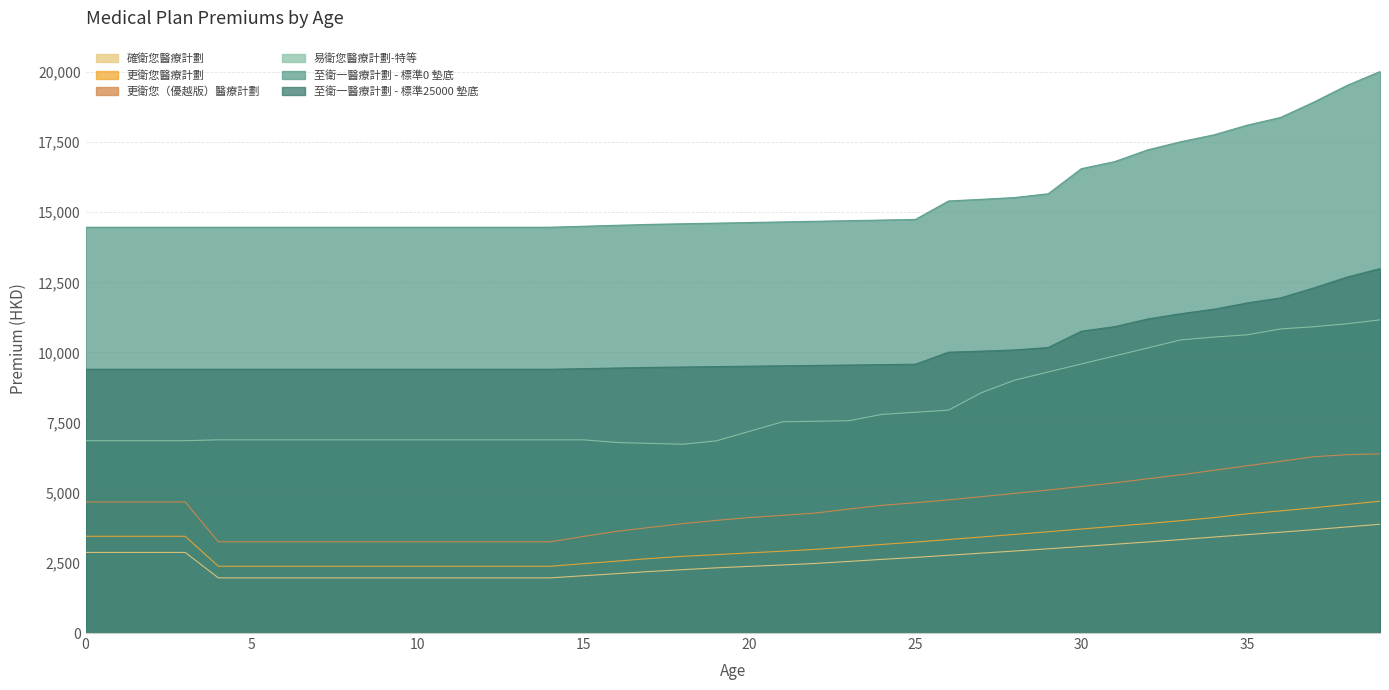

The value of 易衛您醫療計劃-特等 at 6 is 6886. True or false?

True